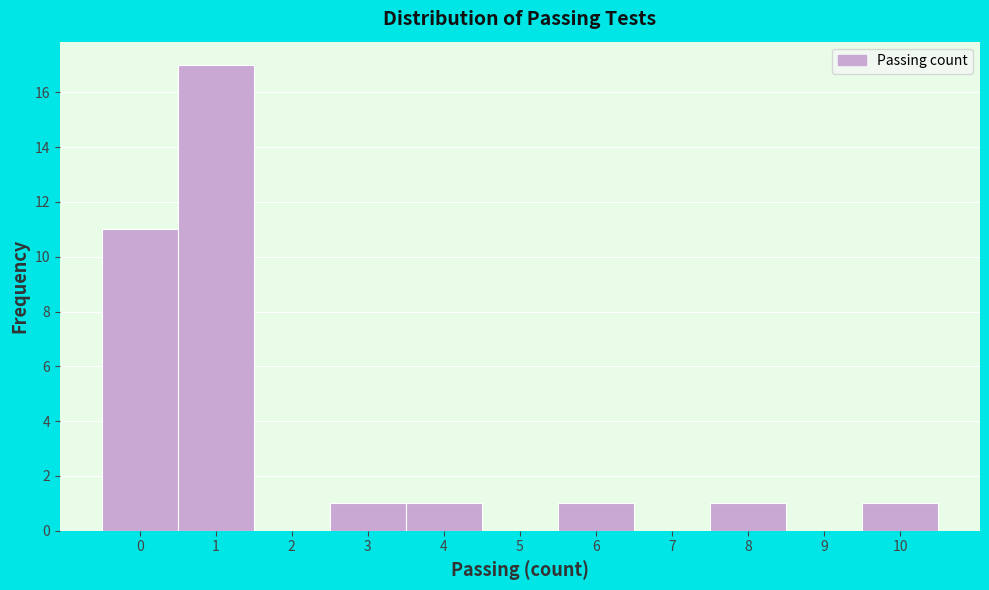

What is the height of the bar covering 9.5 to 10.5 on the x-axis? The values are not printed on the chart, so give them approximately, as read against the axis.

1